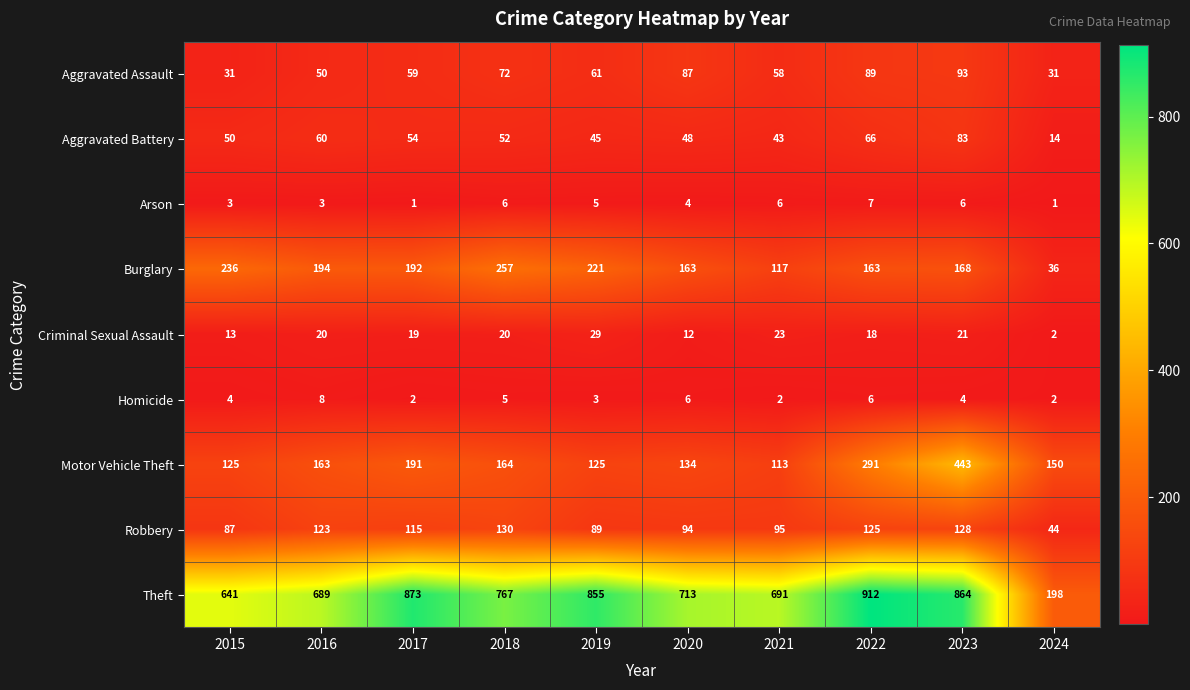

What is the minimum value for Aggravated Assault?

31